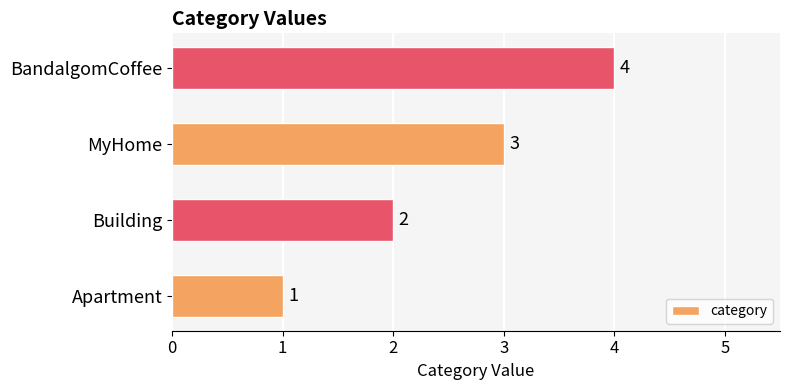

Which has a higher value, BandalgomCoffee or Building?

BandalgomCoffee